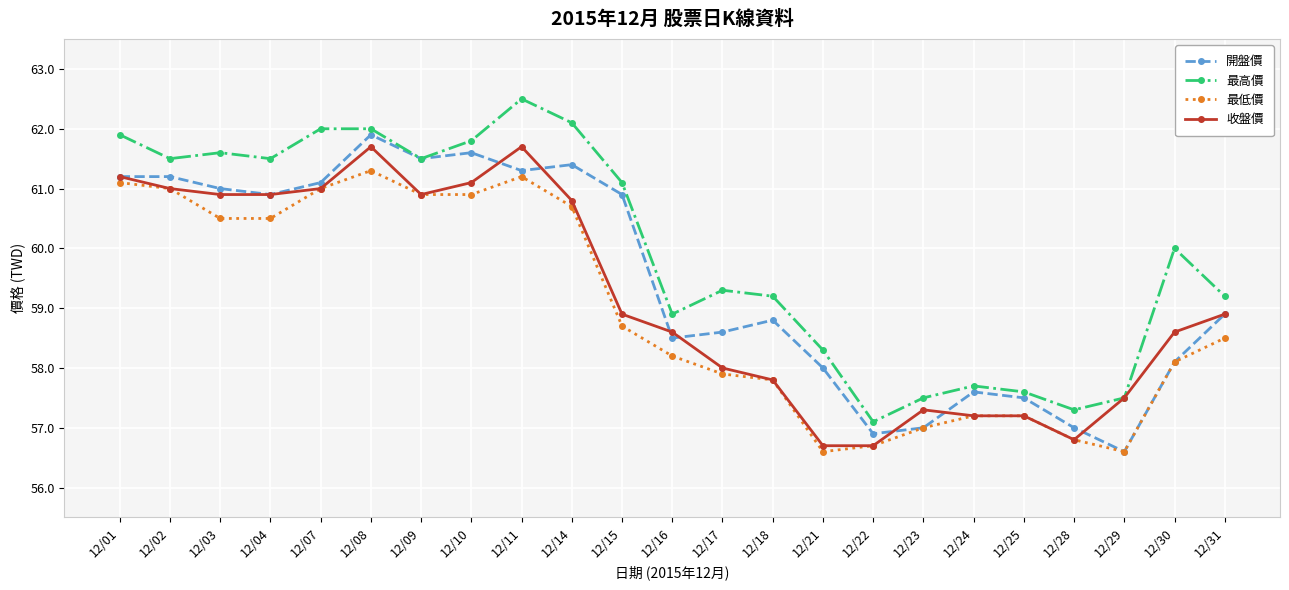

True or false: 最高價 has more than 0 points higher than both neighbors.

True